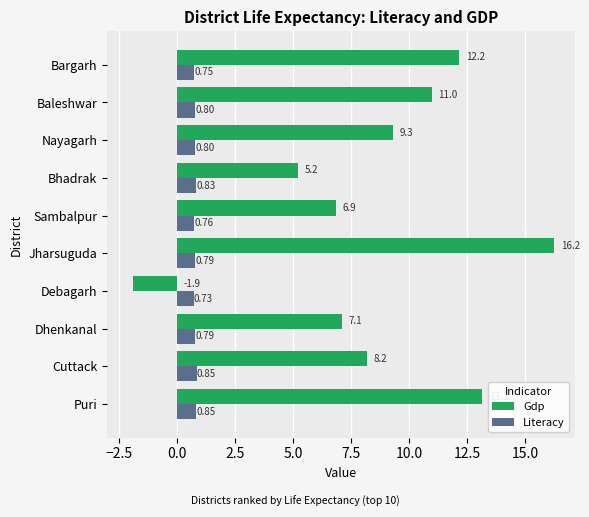

How many negative values does the Gdp series have?

1